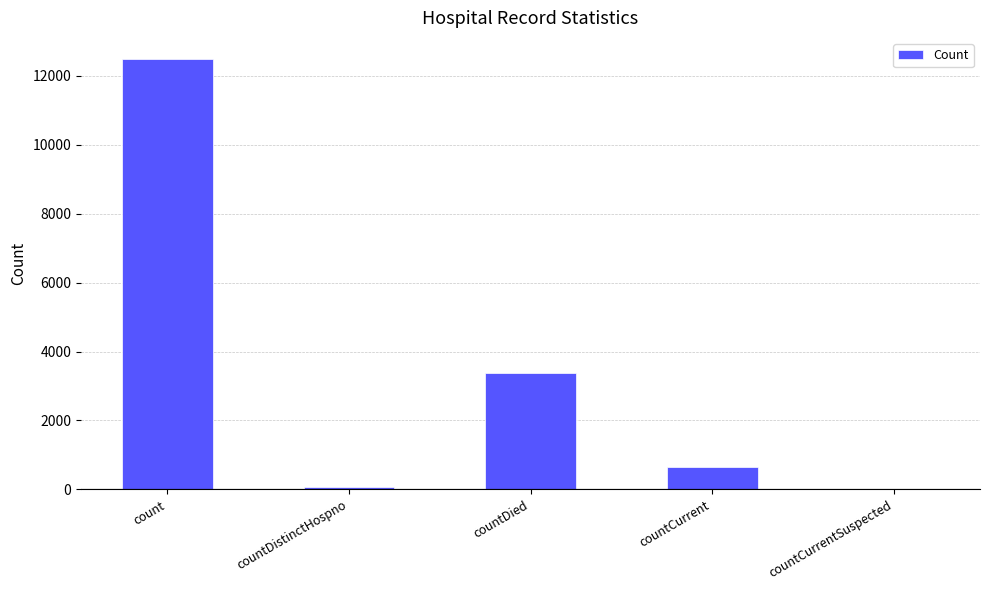

Are the bars grouped side by side (vs. stacked)?

No